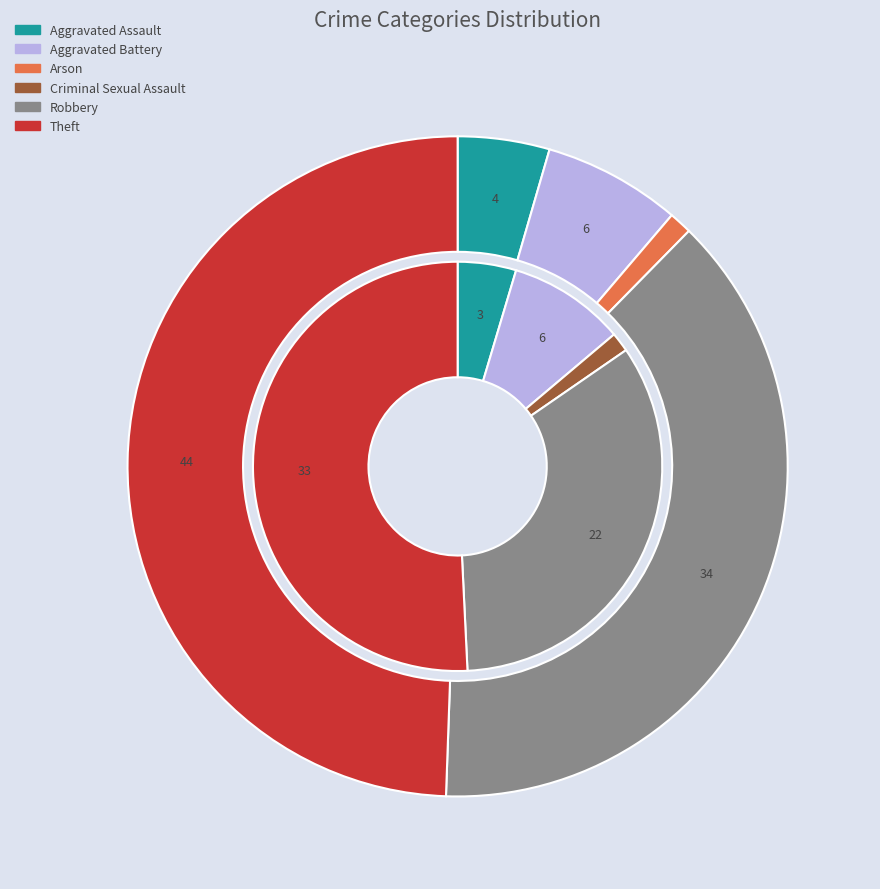

Which series has the widest spread of values?

values_2022